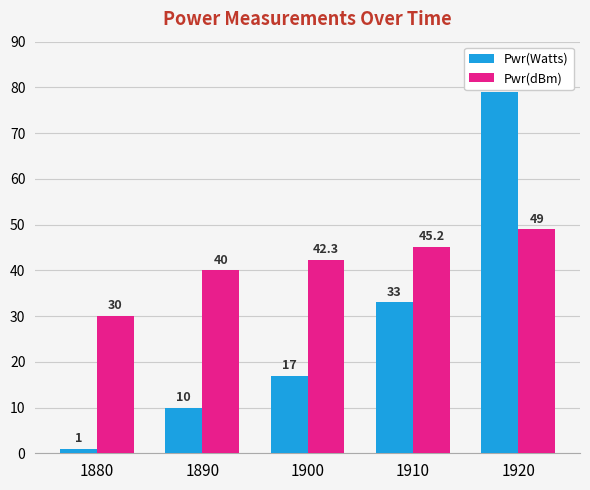

What is the difference between the second highest and minimum values in the Pwr(dBm) series?

15.2